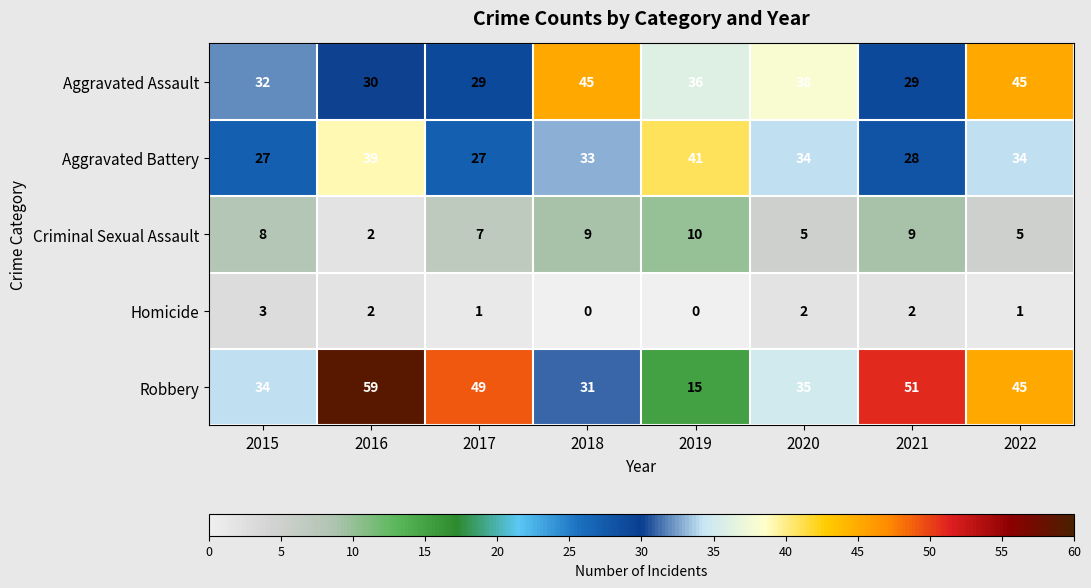

What is the spread (max minus min) of values at 2020?

36